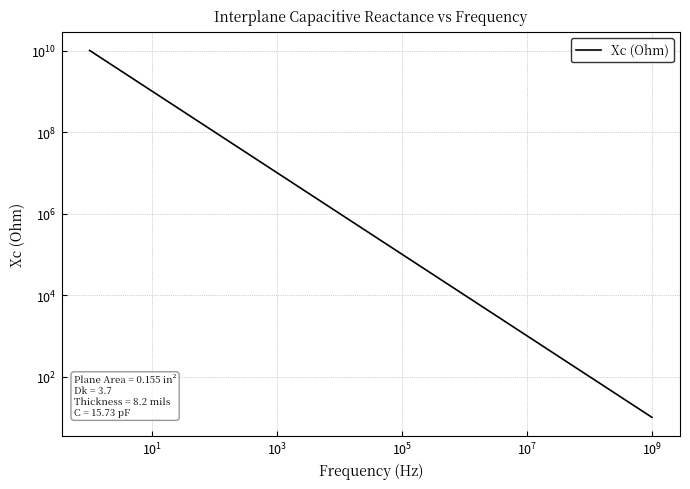

How many data points are above 337?

16